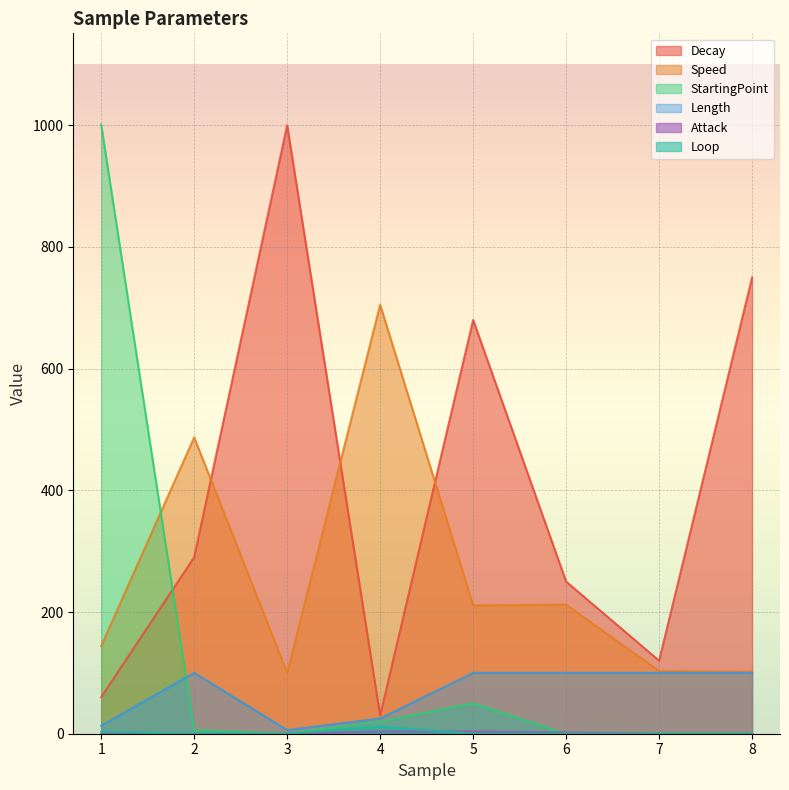

What is the difference between the maximum and minimum values in the Attack series?

3.8